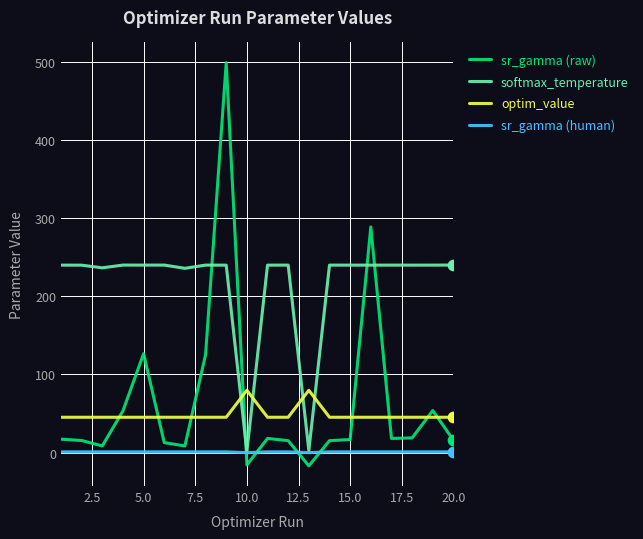

Which series has the widest spread of values?

sr_gamma (raw)